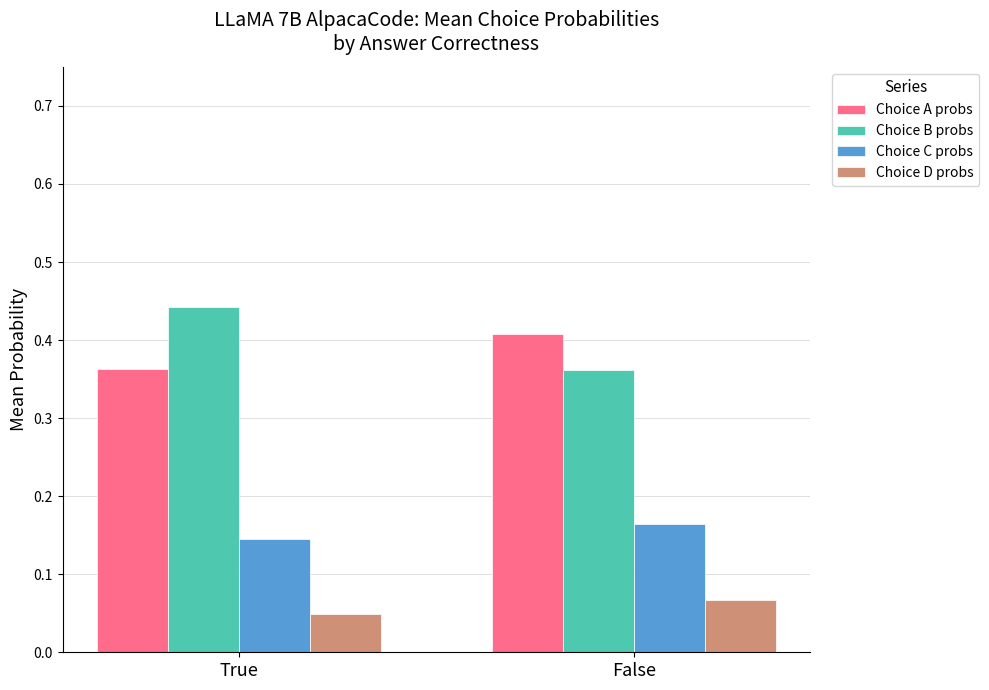

What is the total value across all series at False?

1.0